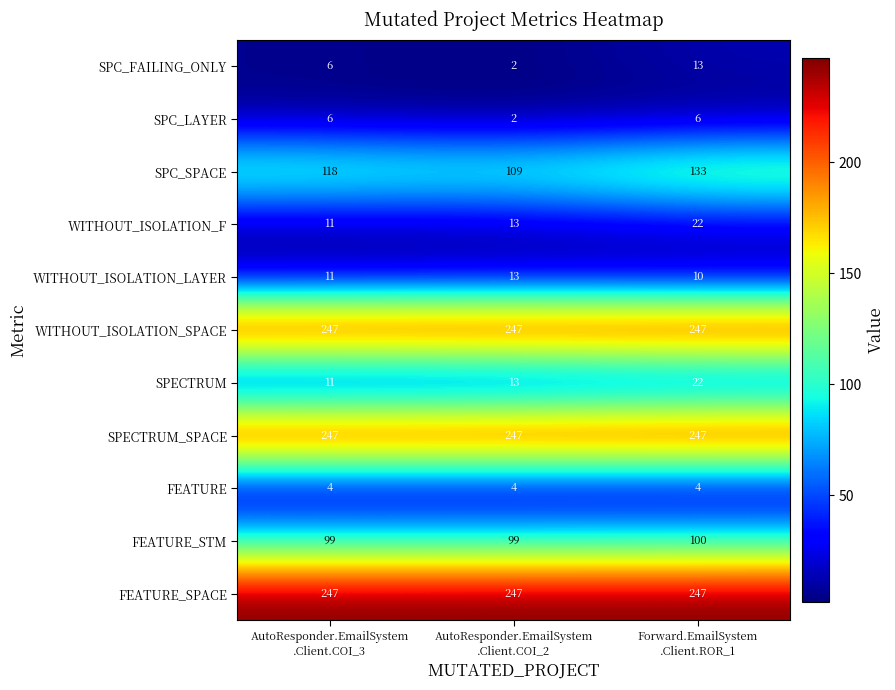

How many SPECTRUM values are between 11 and 22?

3